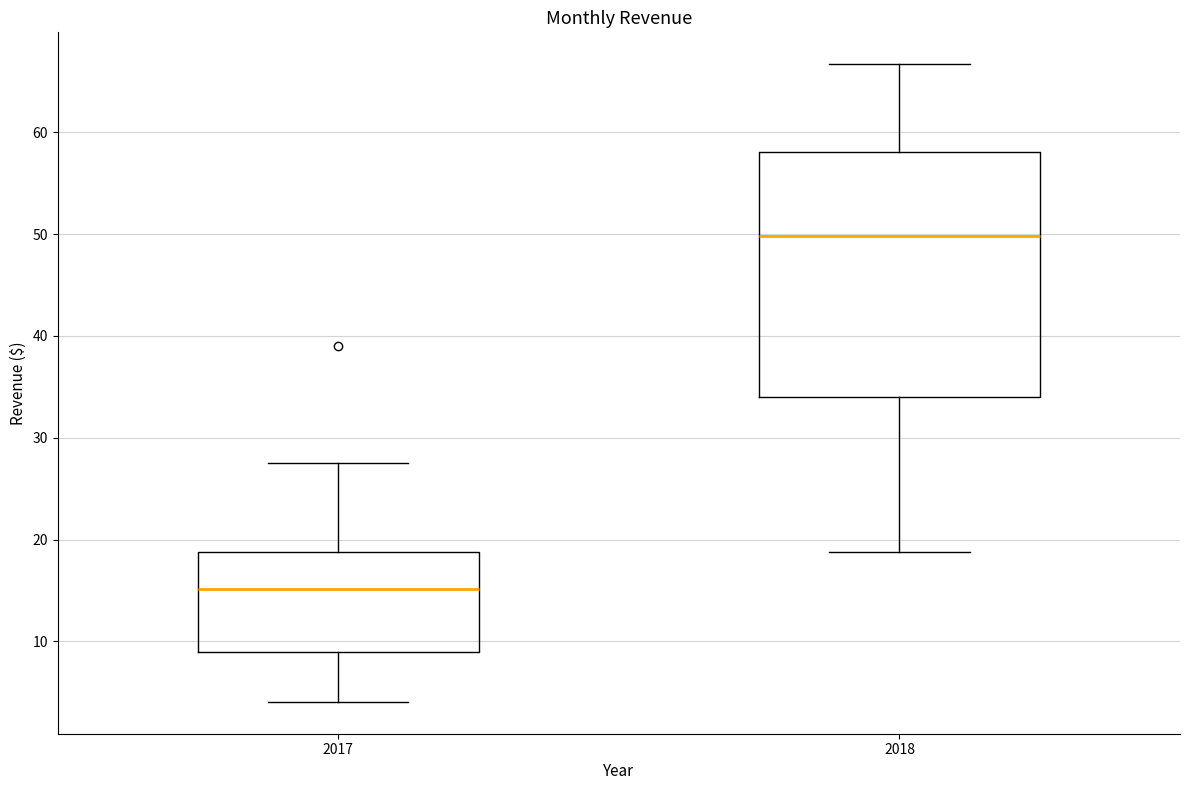

Reading left to right, read every box against the y-axis: the position of its median line, the range the box covers, and the ends of its whiskers. The values are not printed on the chart, so give them approximately, as read against the axis.

2017: median 15, box 9 to 19, whiskers 4 to 27
2018: median 50, box 34 to 58, whiskers 19 to 67